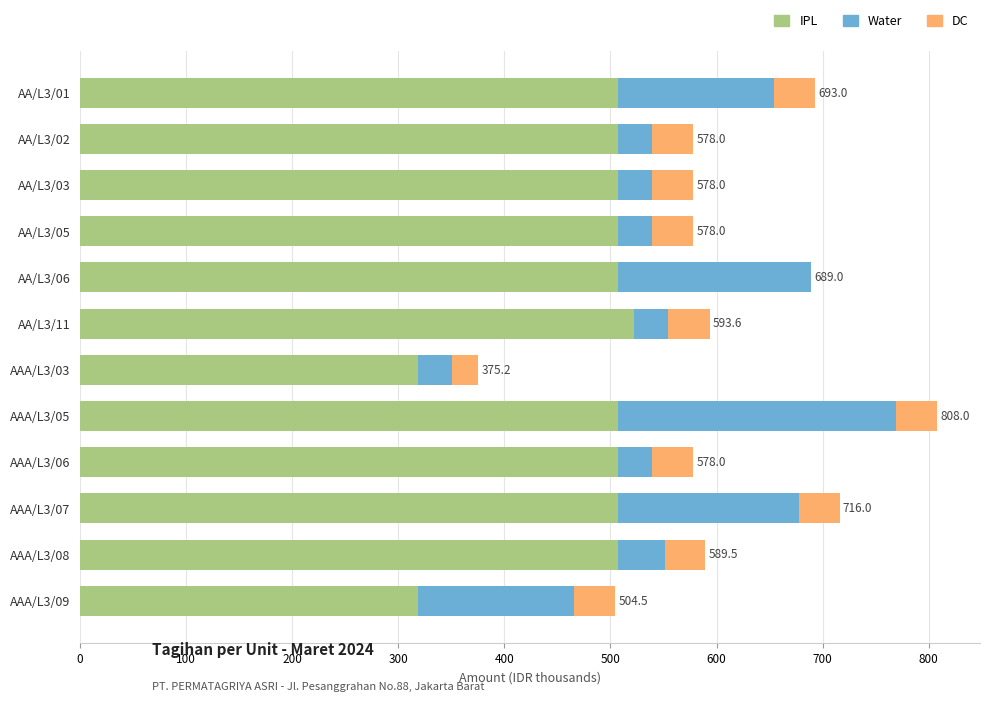

The value of IPL at AA/L3/02 is 157.7. True or false?

False